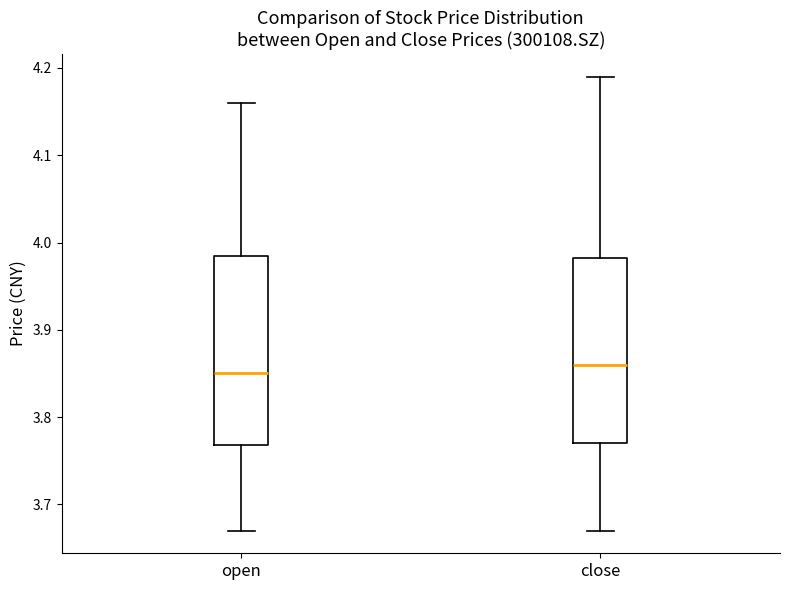

Reading left to right, transcribe this box plot: for each box, give where its median line is, the range the box spans, and where its two whiskers end, as read against the y-axis. The values are not printed on the chart, so give them approximately, as read against the axis.

open: median 3.85, box 3.77 to 3.99, whiskers 3.67 to 4.16
close: median 3.86, box 3.77 to 3.98, whiskers 3.67 to 4.19